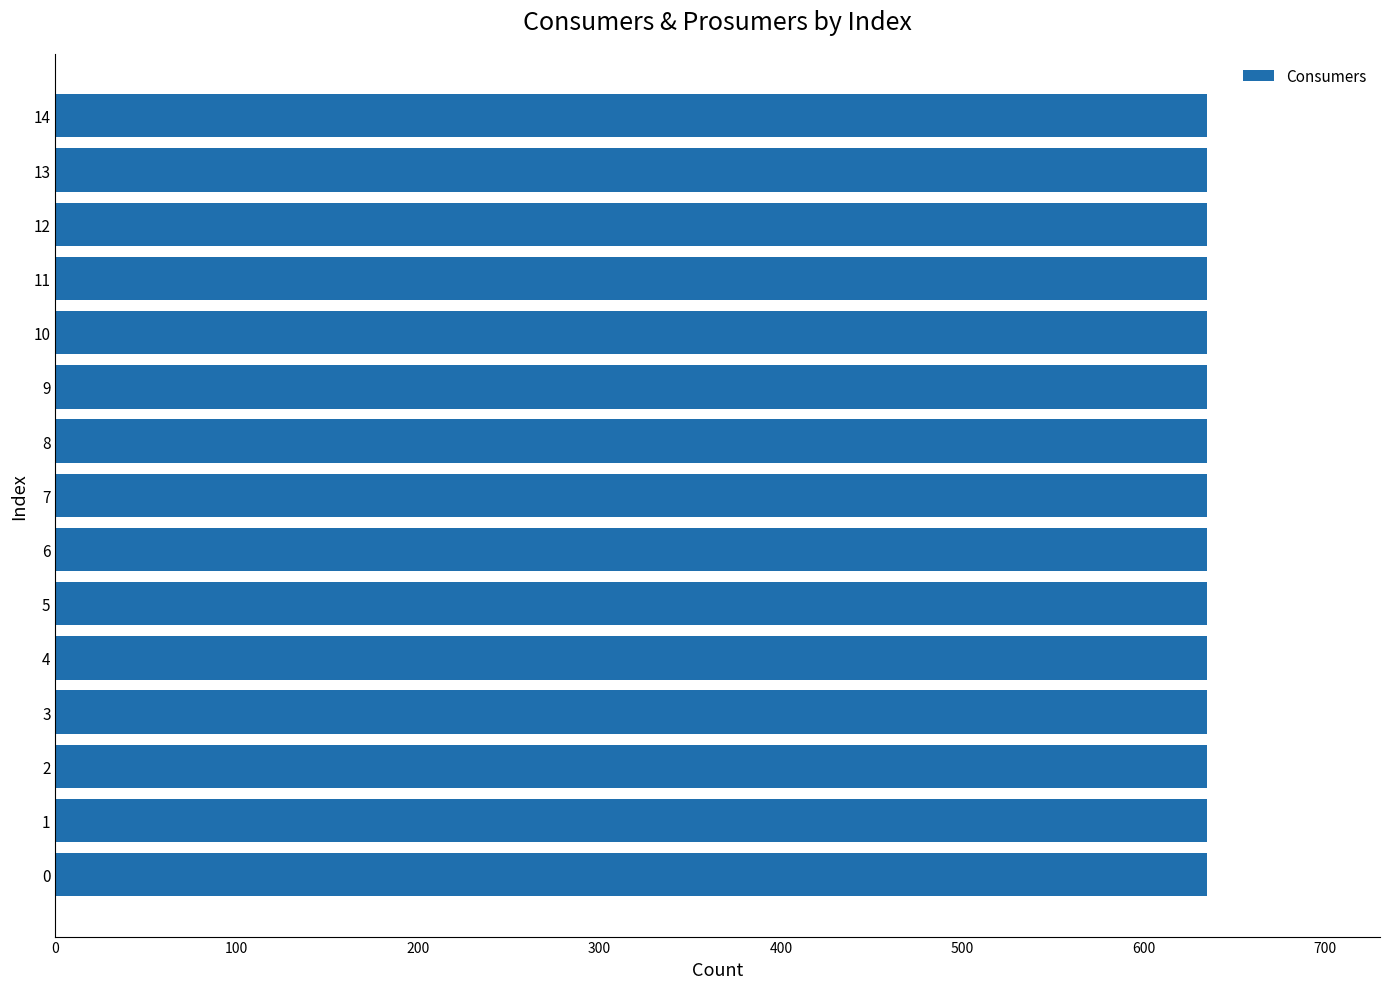

Which series has the widest spread of values?

Consumers